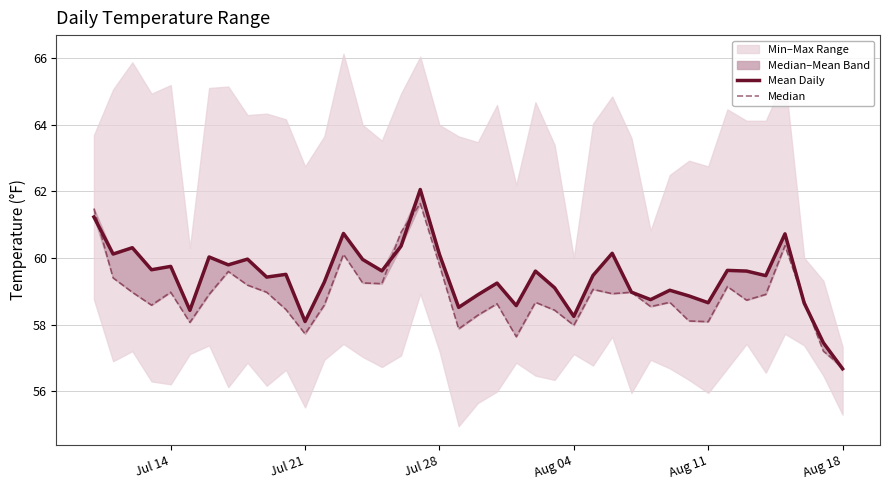

Is it true that Mean Daily equals 15.8 at 17?

False